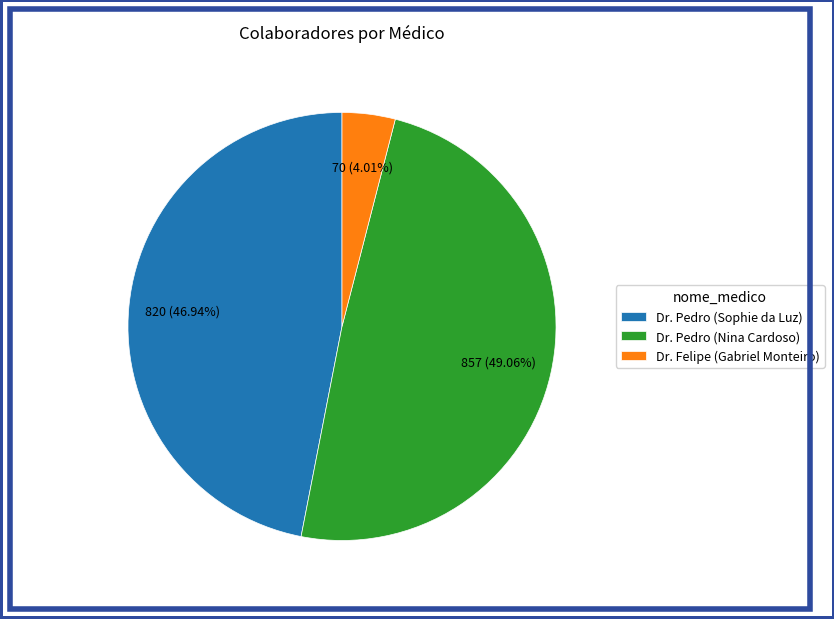

The Dr. Pedro (Sophie da Luz) slice represents 47% of the pie. True or false?

True